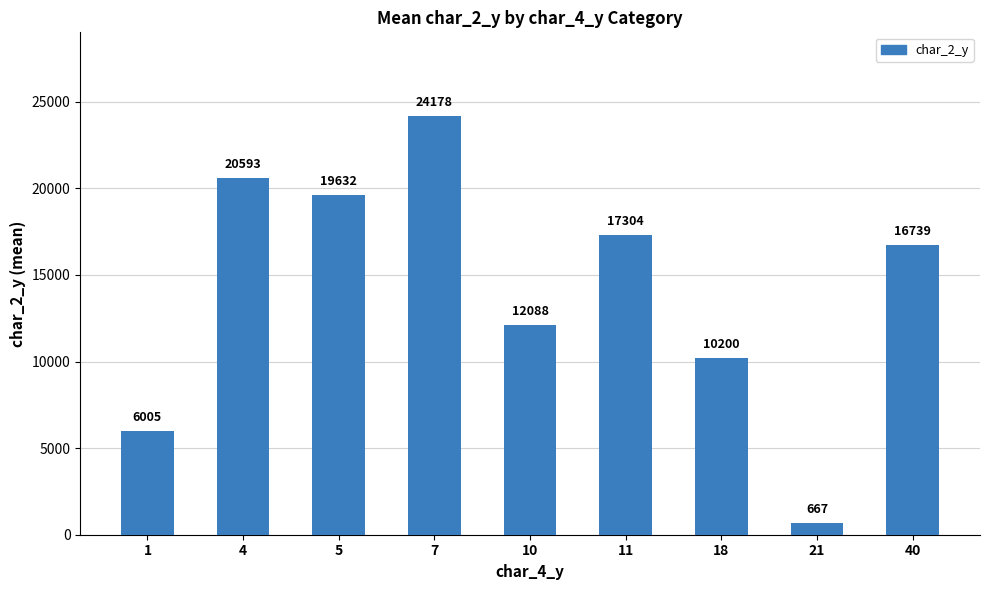

How many series are shown in this chart?

1